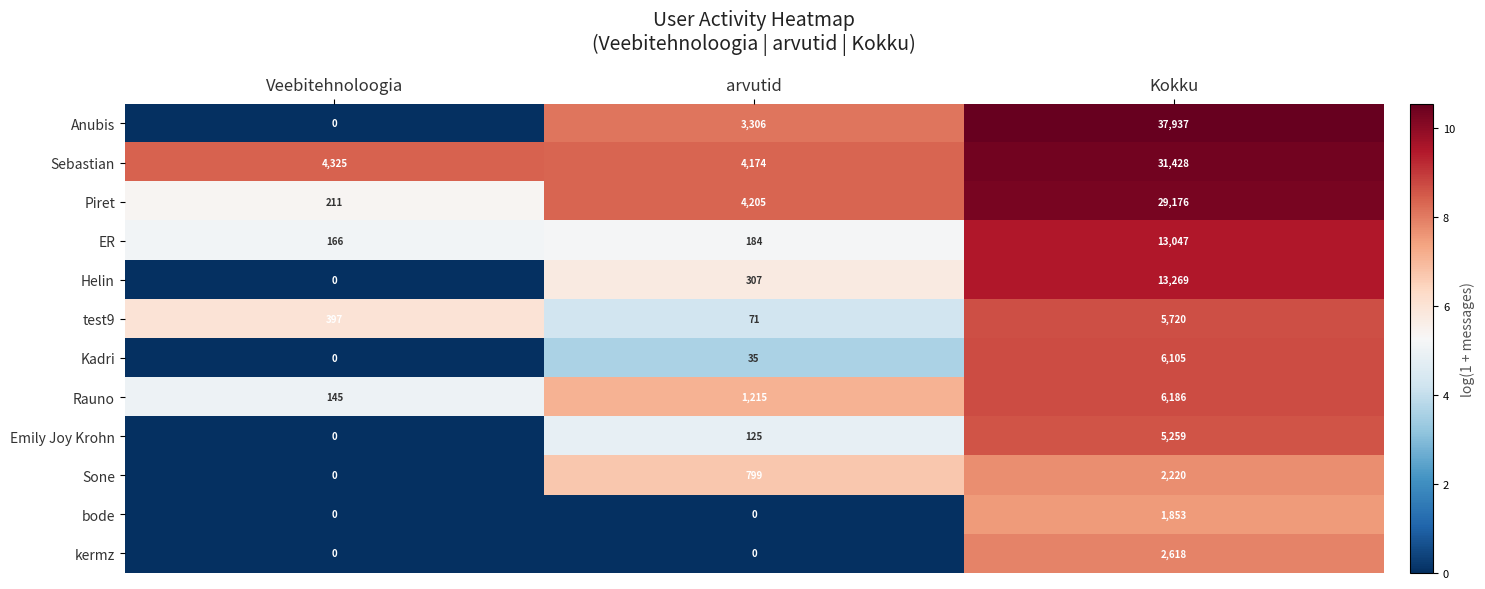

What is the total value across all series at arvutid?

14421